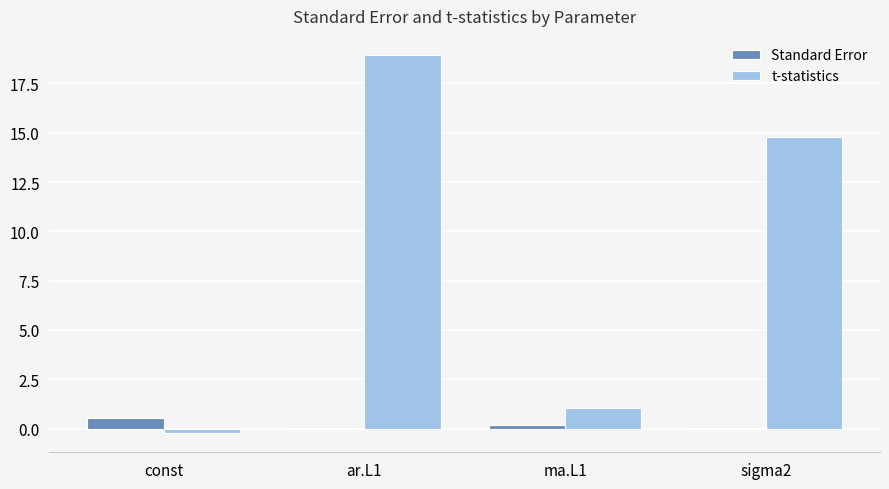

Between const and ar.L1, which series saw the biggest shift?

t-statistics